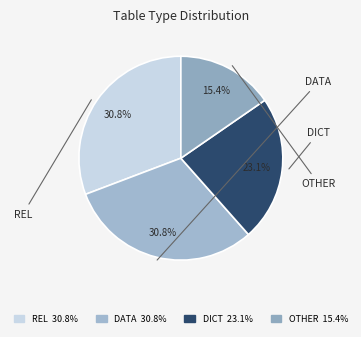

What is the ratio of the value at DATA to the value at DICT?

1.3